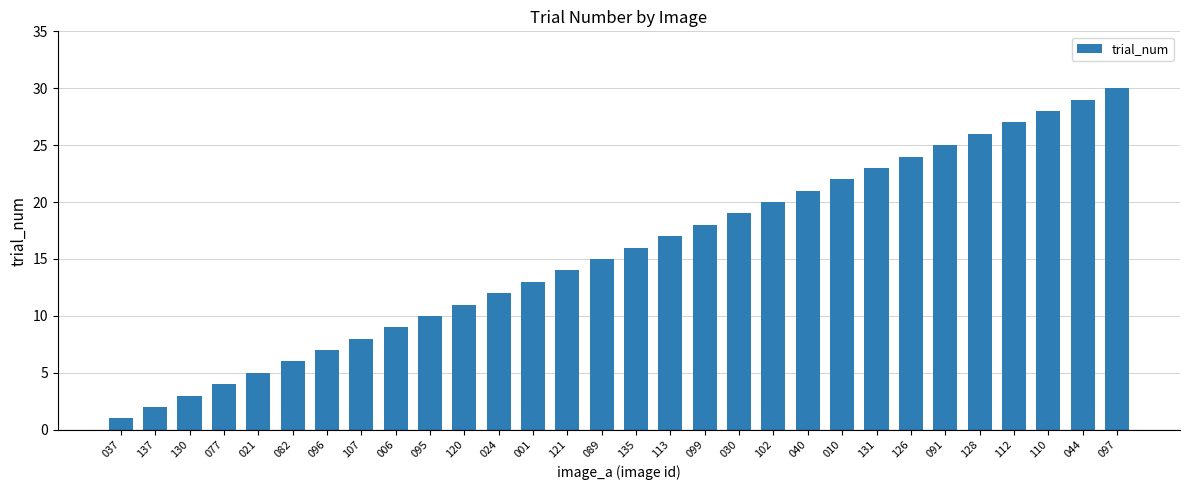

Does the chart contain any negative values?

No